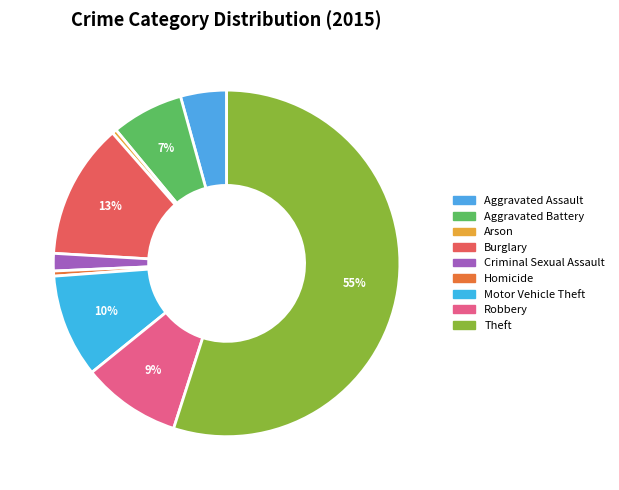

Approximately how many times larger is the value at Aggravated Assault compared to Aggravated Battery?

0.6